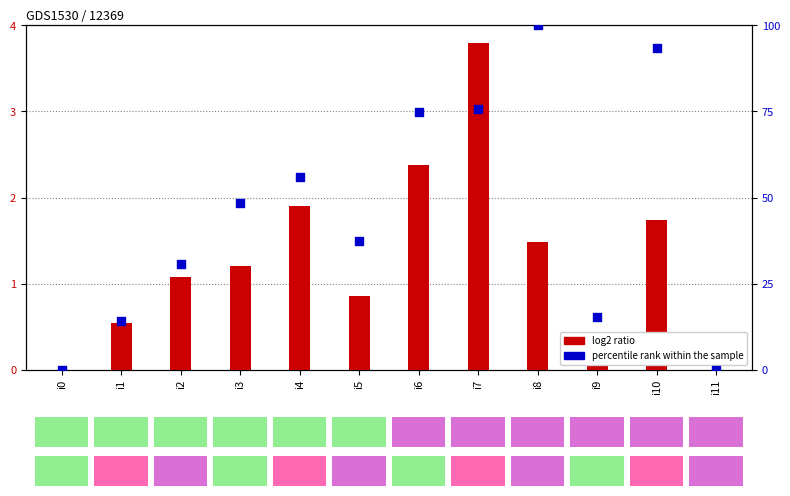

Which series has the largest Y range (max minus min)?

percentile rank within the sample